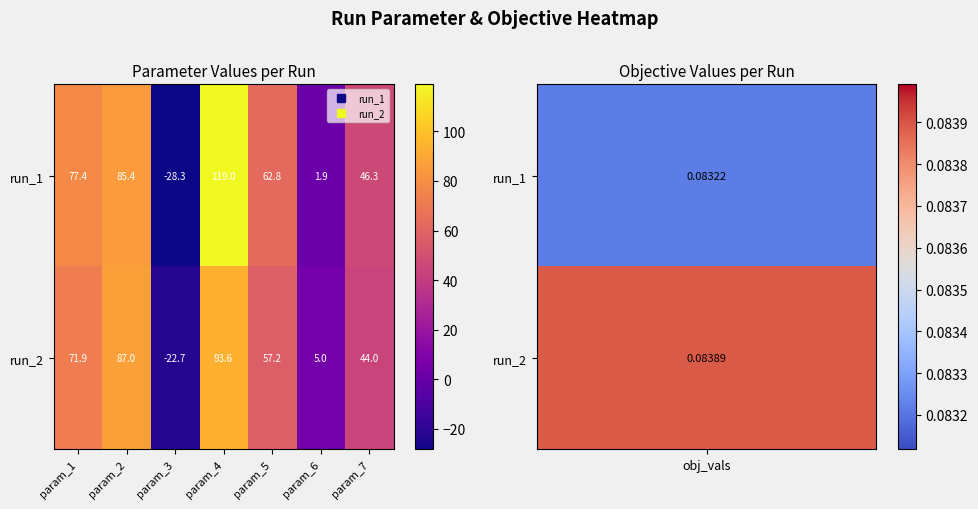

List the series in order of their peak value, lowest first.

run_2, run_1